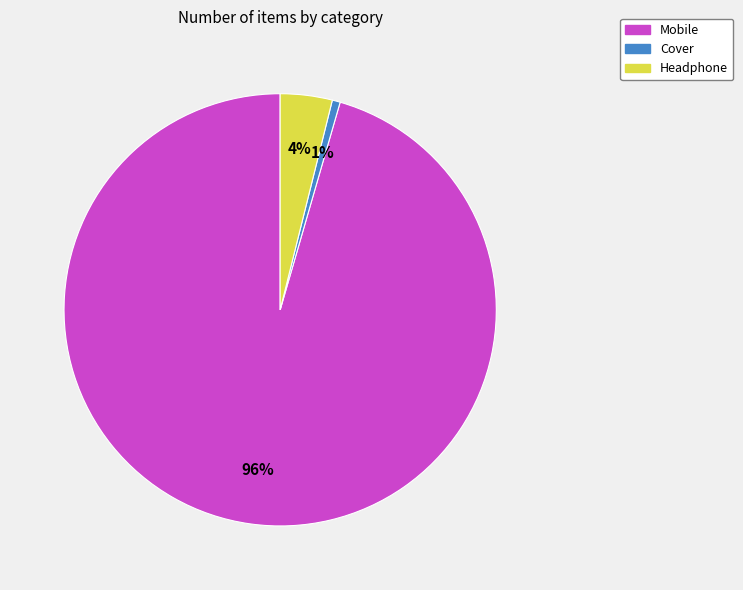

Is there any slice that represents more than half of the pie?

Yes